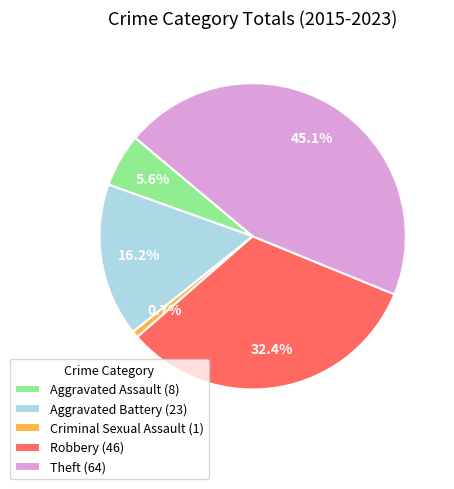

What percentage is NOT represented by Criminal Sexual Assault?

99.3%